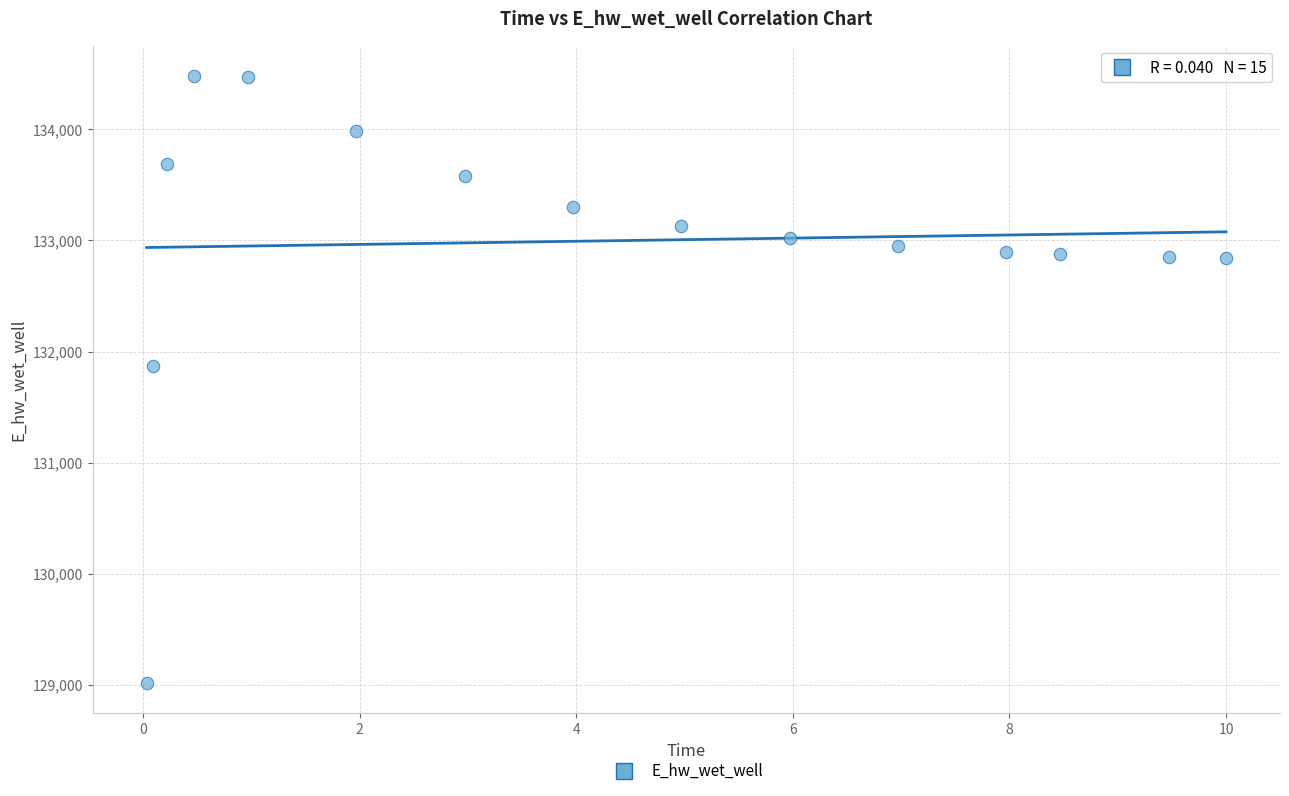

What is the range of Y values (max minus min)?

5465.3